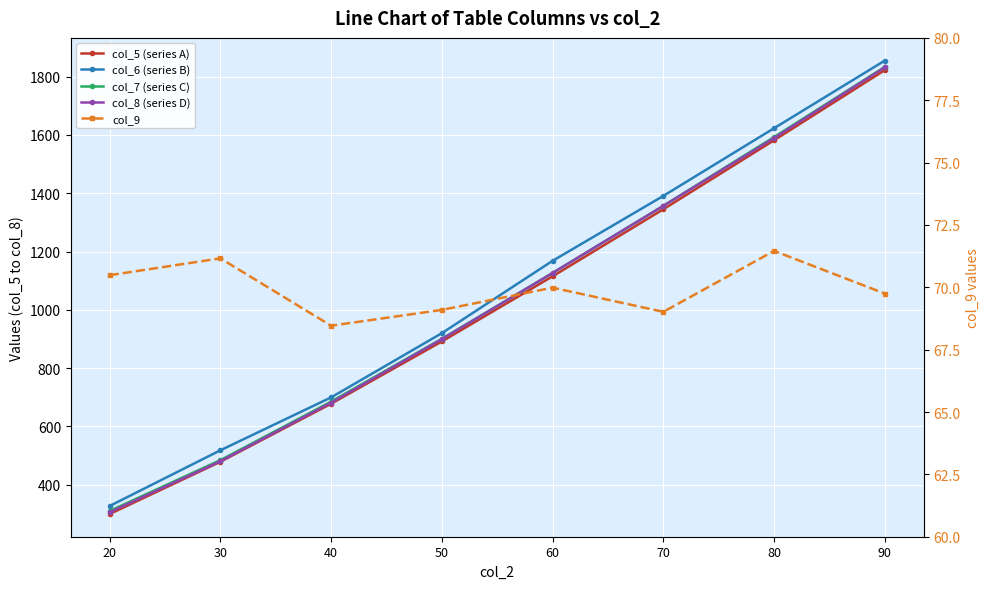

True or false: col_7 (series C) and col_9 cross at least once.

False